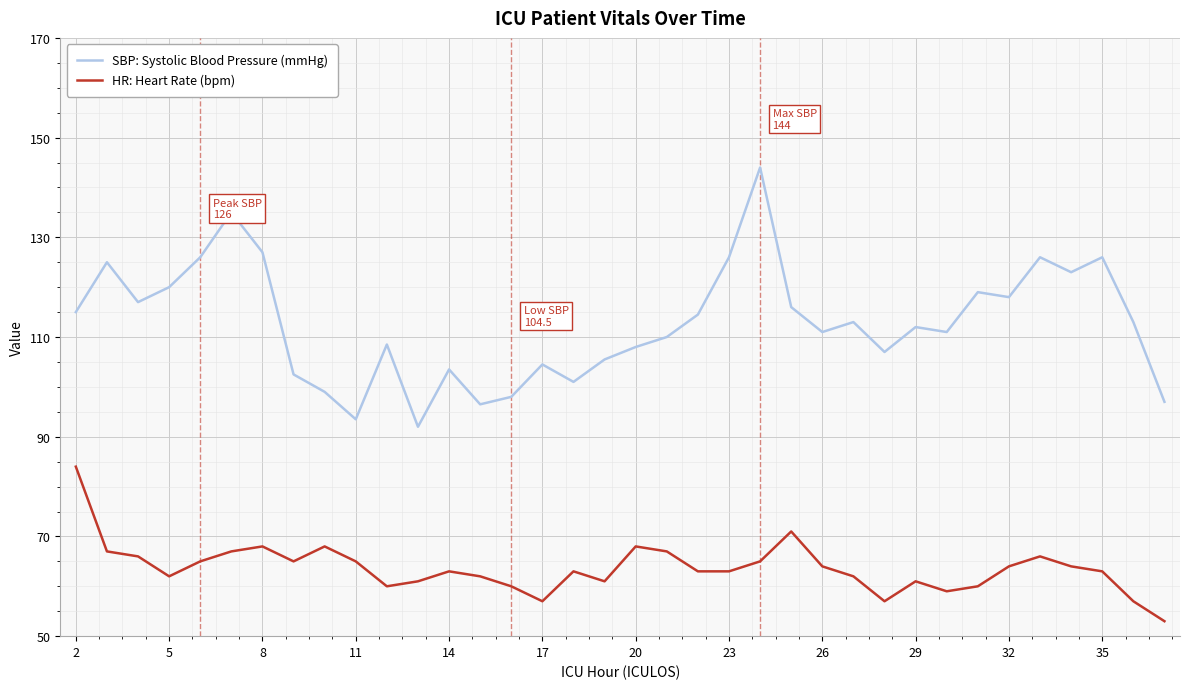

At how many categories does at least one series exceed 128?

2